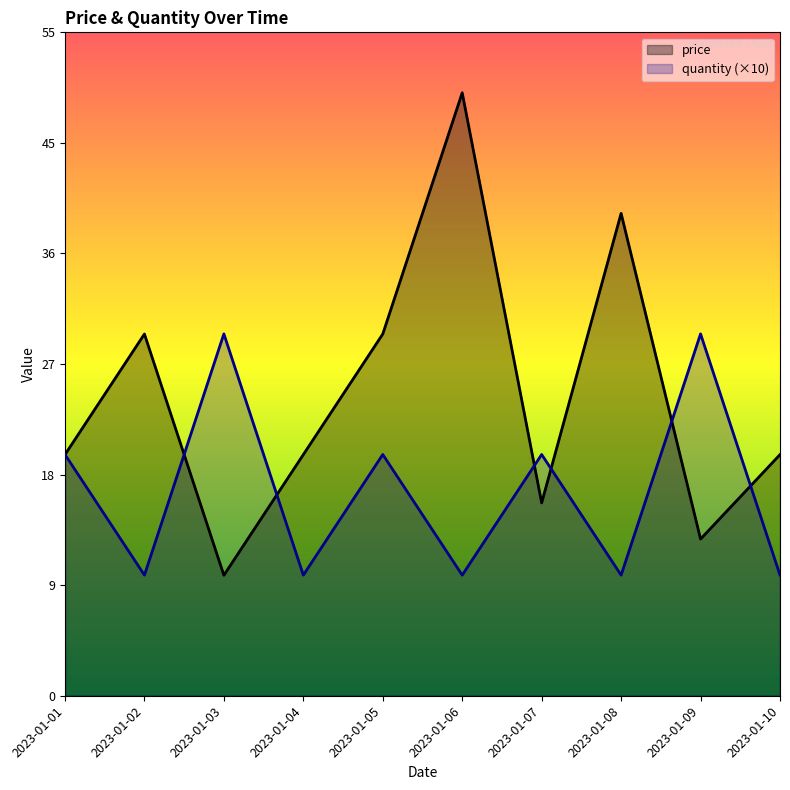

Between which two adjacent categories do quantity and price first intersect?

2023-01-01 and 2023-01-02